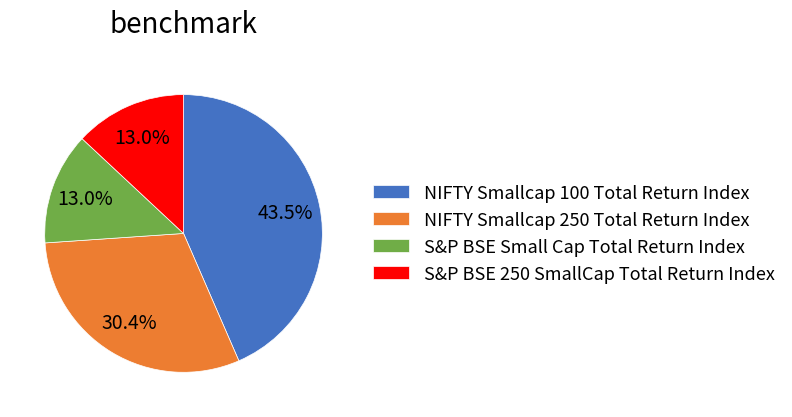

To the nearest percent, what is the average slice percentage?

25%